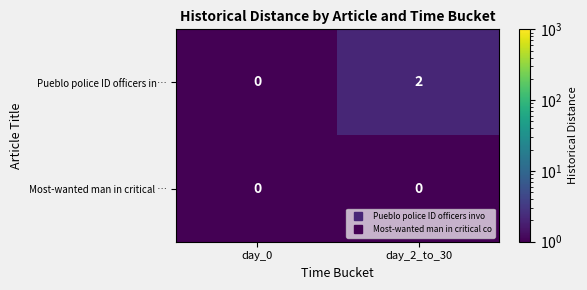

List the series in order of their overall mean, highest first.

Pueblo police ID officers in…, Most-wanted man in critical …